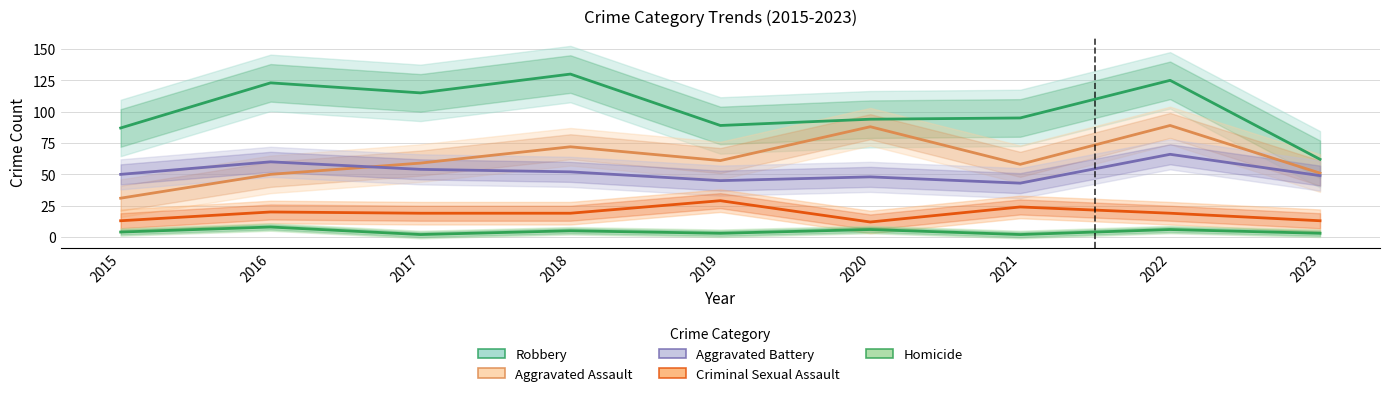

Reading left to right, extract all data points from this chart.

Aggravated Assault: 31	50	59	72	61	88	58	89	51
Aggravated Battery: 50	60	54	52	45	48	43	66	49
Criminal Sexual Assault: 13	20	19	19	29	12	24	19	13
Homicide: 4	8	2	5	3	6	2	6	3
Robbery: 87	123	115	130	89	94	95	125	62